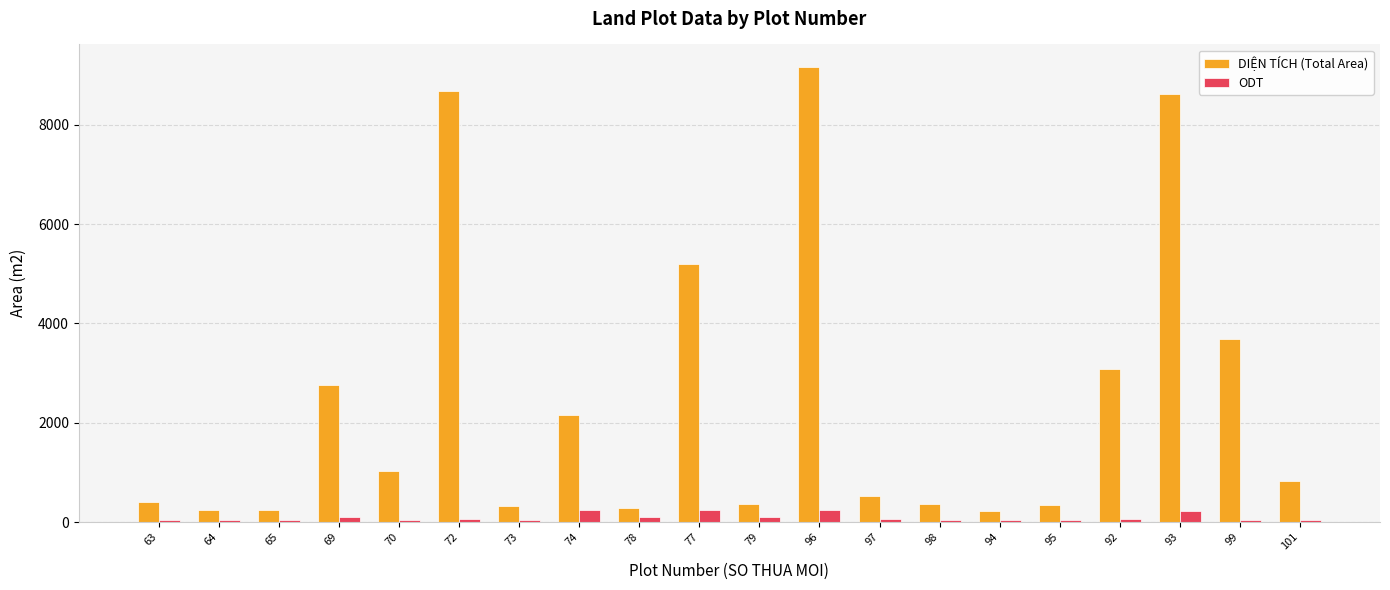

Rank the series by their maximum value, from highest to lowest.

DIỆN TÍCH (Total Area), ODT